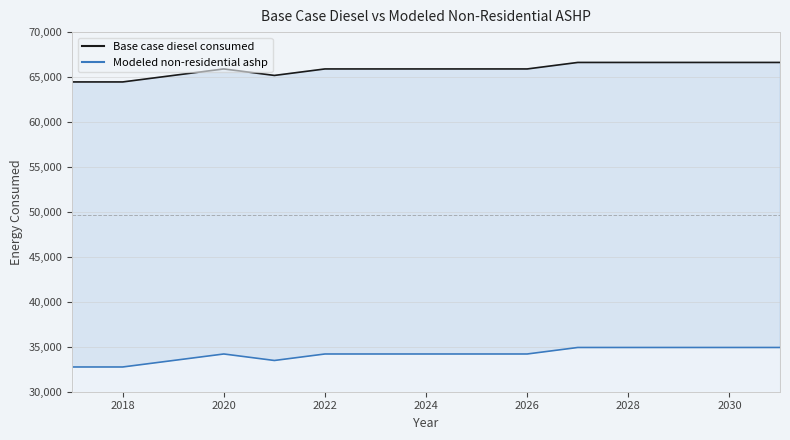

Between 2024 and 2031, which is larger?

2031